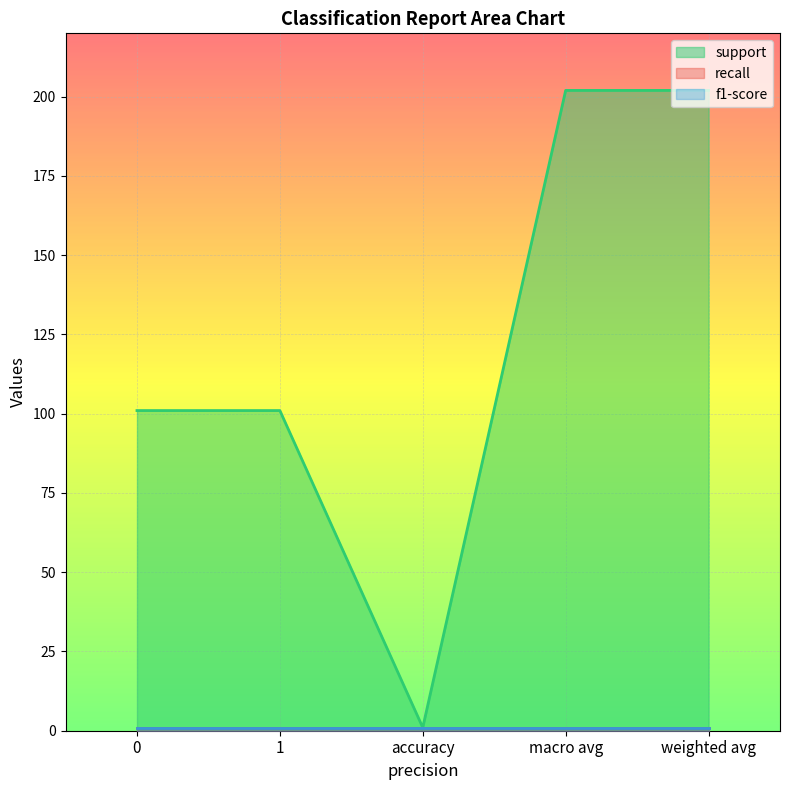

The value of support at weighted avg is 202. True or false?

True